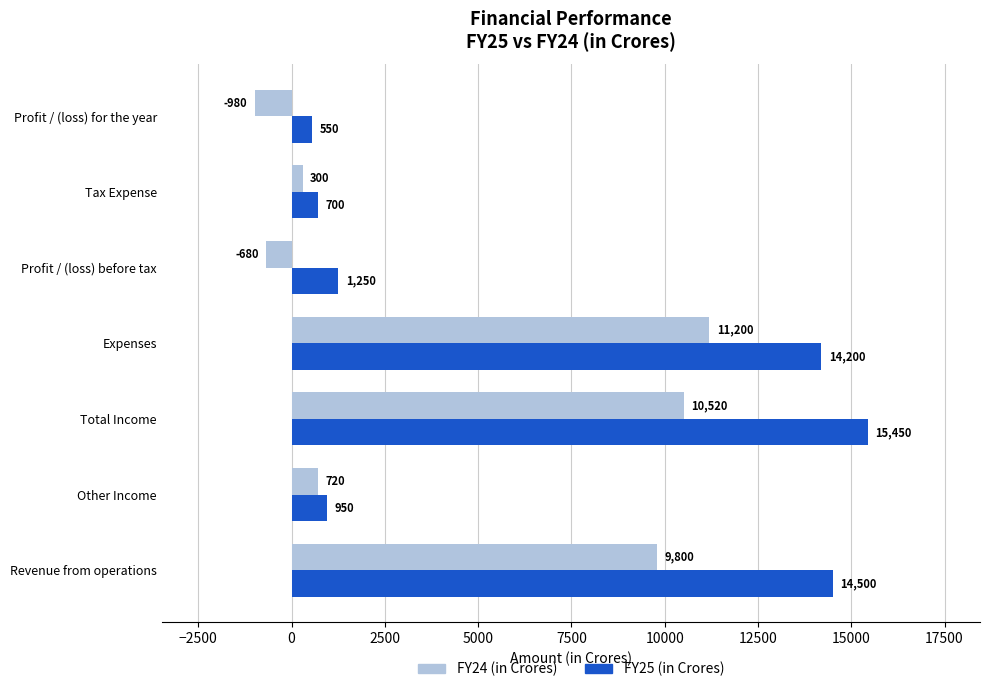

Rank the series by their maximum value, from lowest to highest.

FY24 (in Crores), FY25 (in Crores)